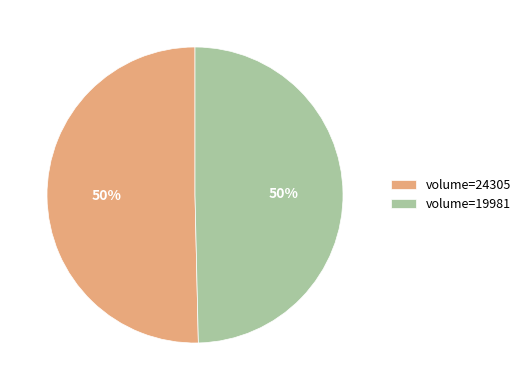

What is the ratio of the value at volume=19981 to the value at volume=24305?

1.0